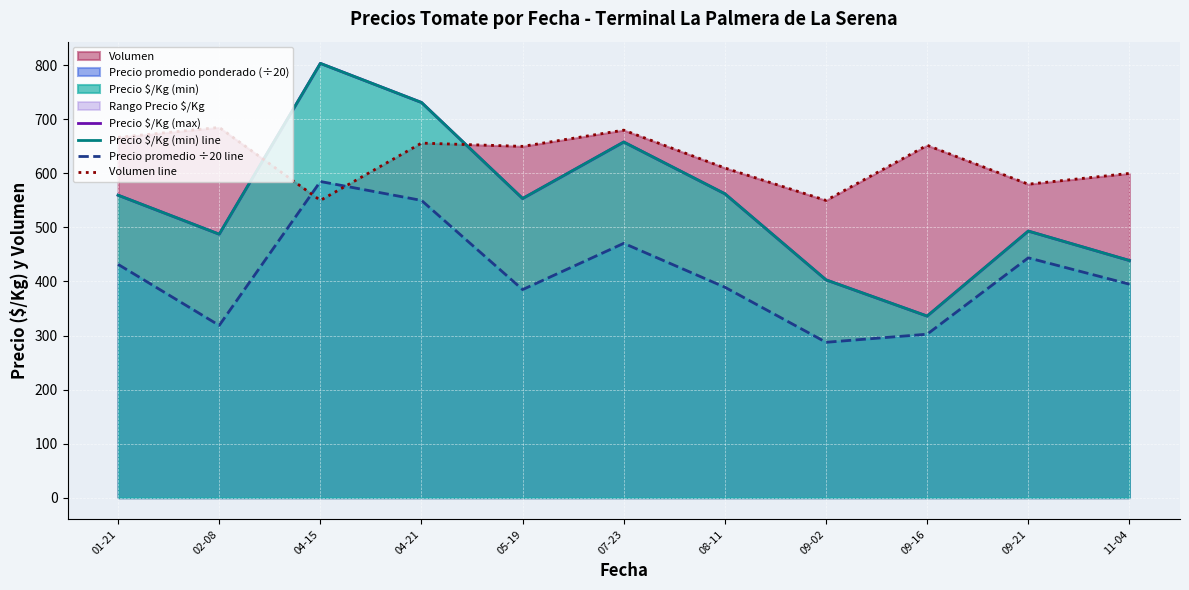

What is the difference between the maximum and minimum values in the Precio $/Kg (min) line series?

467.5